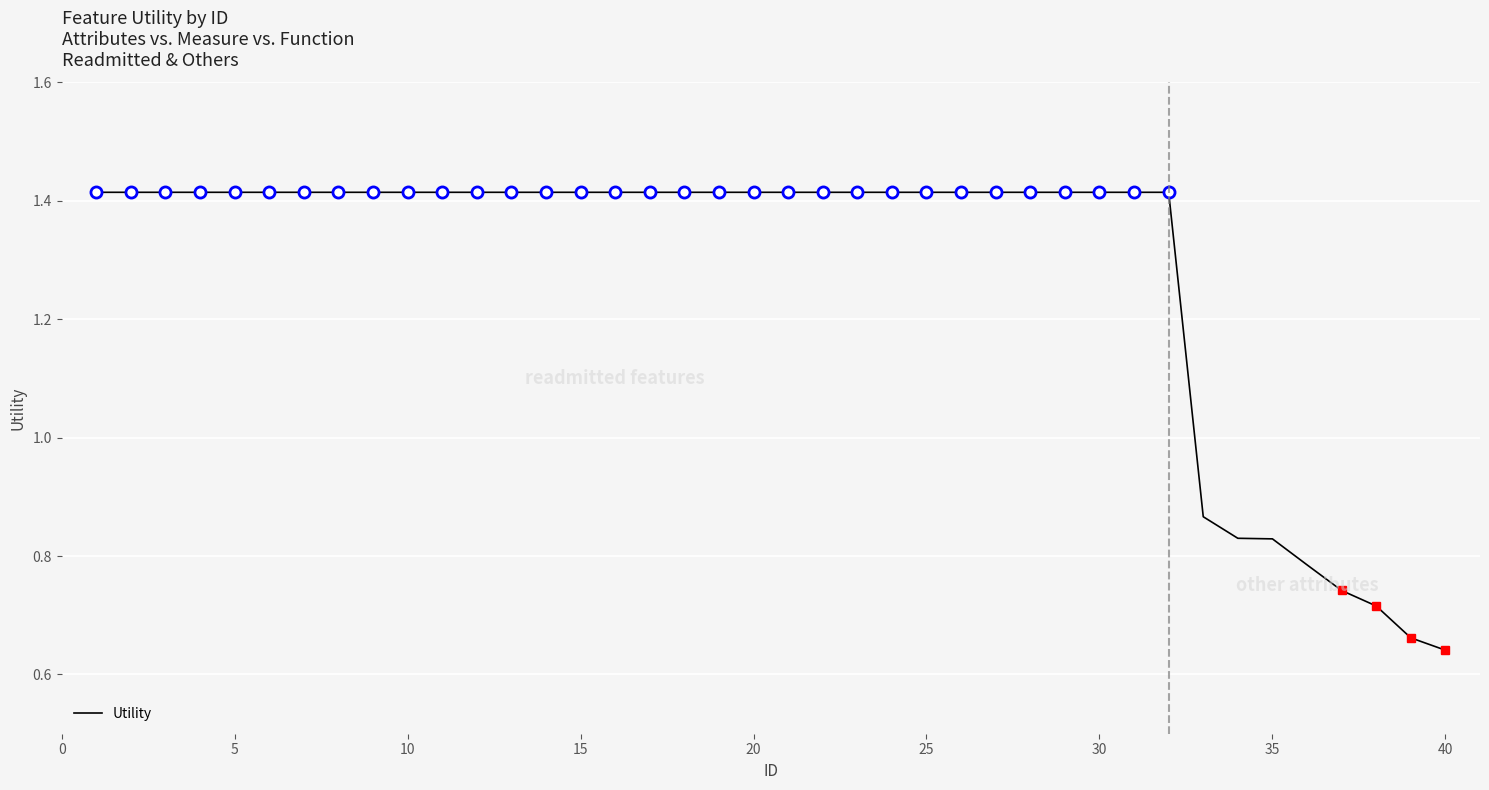

Which label corresponds to the smallest value in the chart?

40